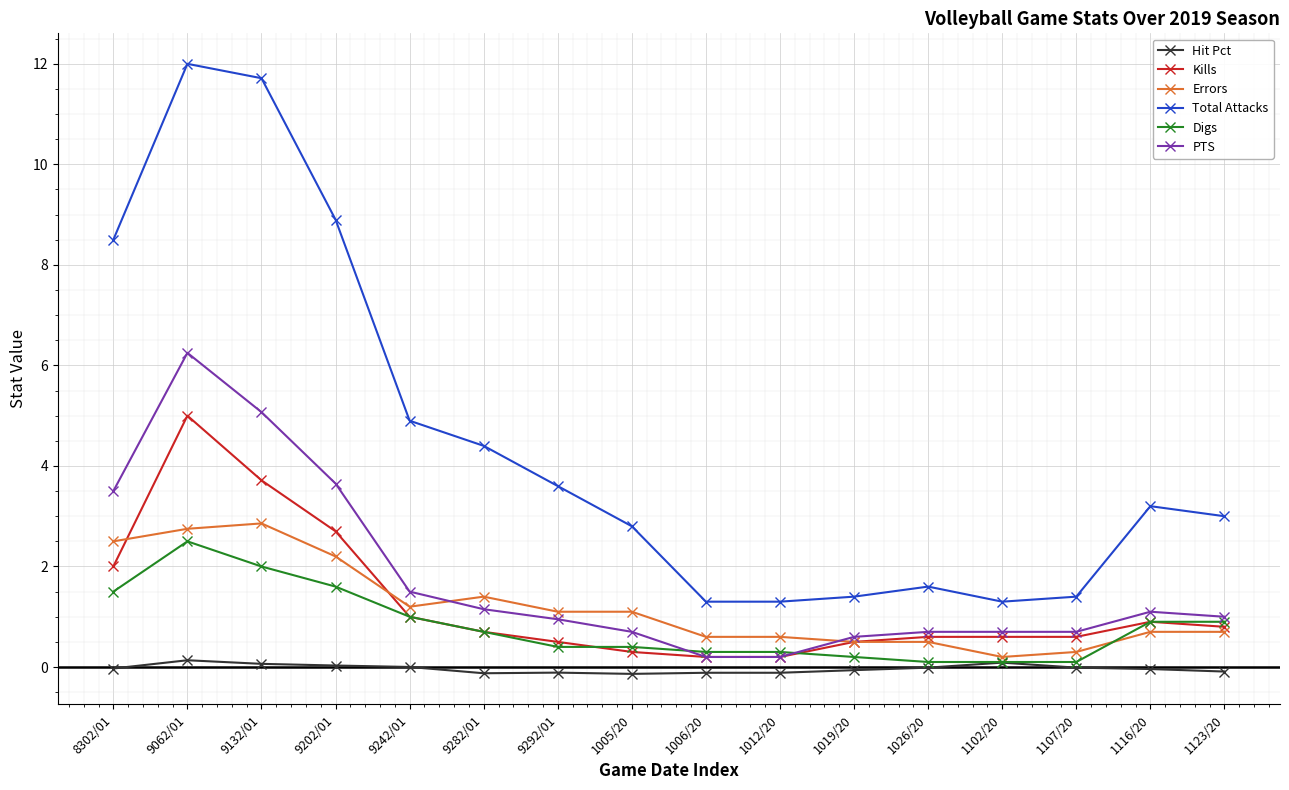

How many distinct data groups are displayed?

6